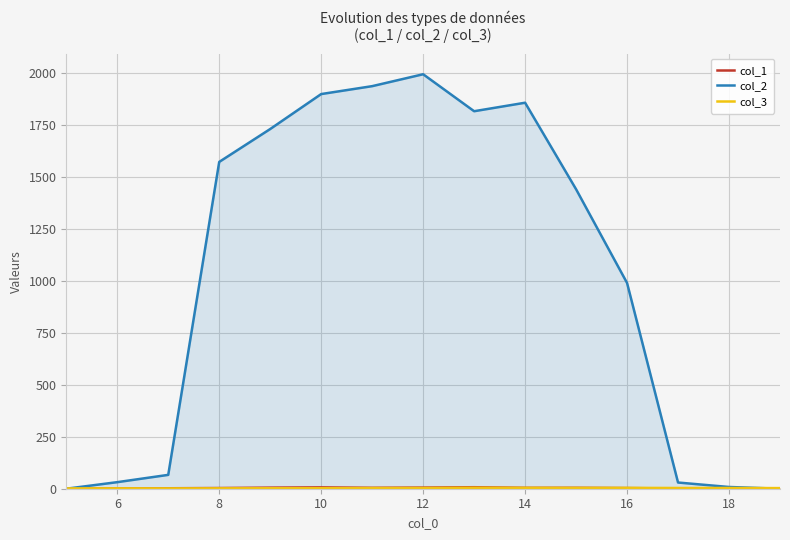

What is the highest value of the col_2 series?

1994.1